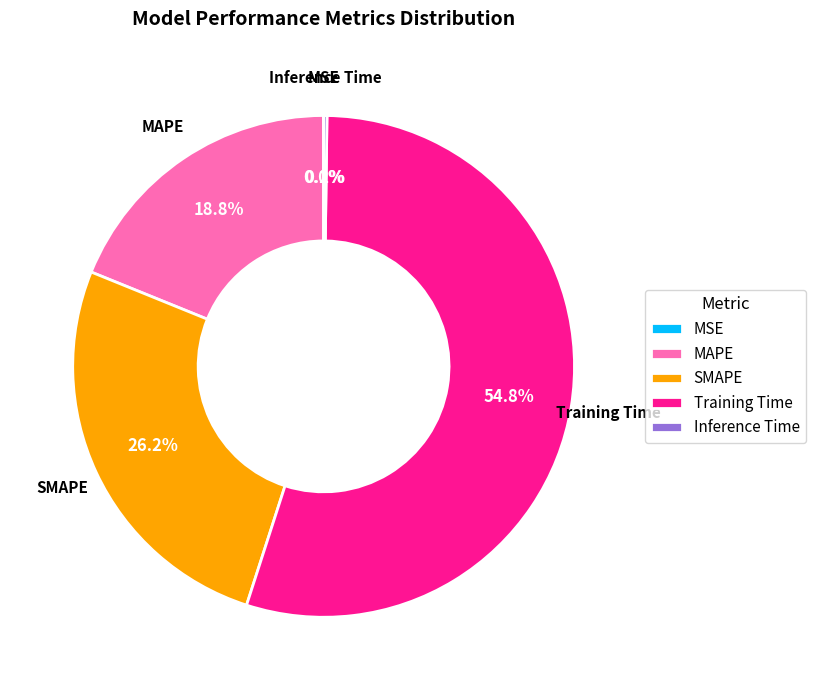

Is there a majority slice in this chart?

Yes